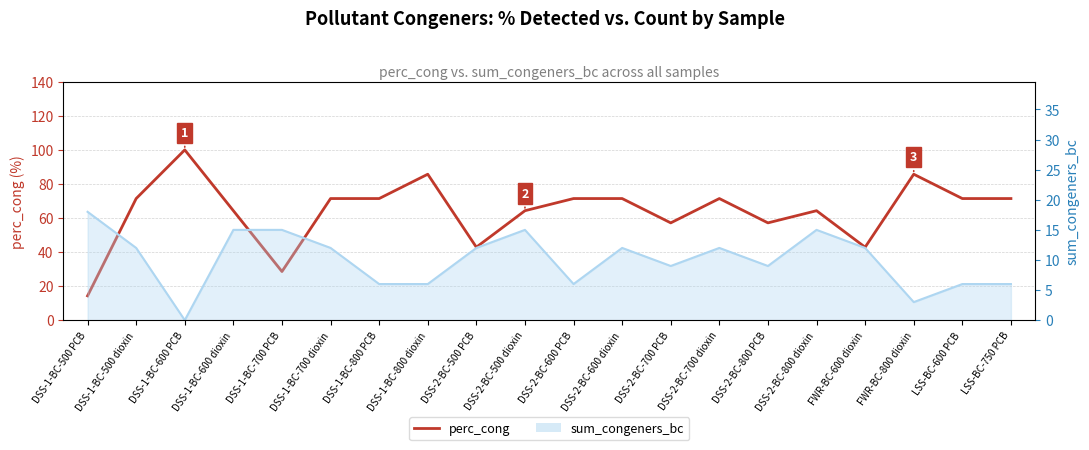

What position from the right is LSS-BC-750 PCB?

1